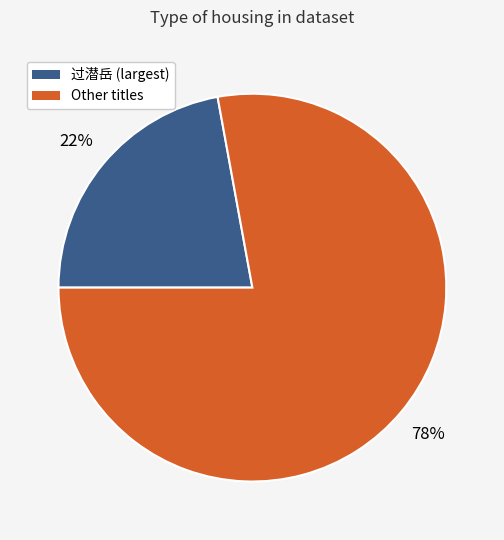

Is there a majority slice in this chart?

Yes